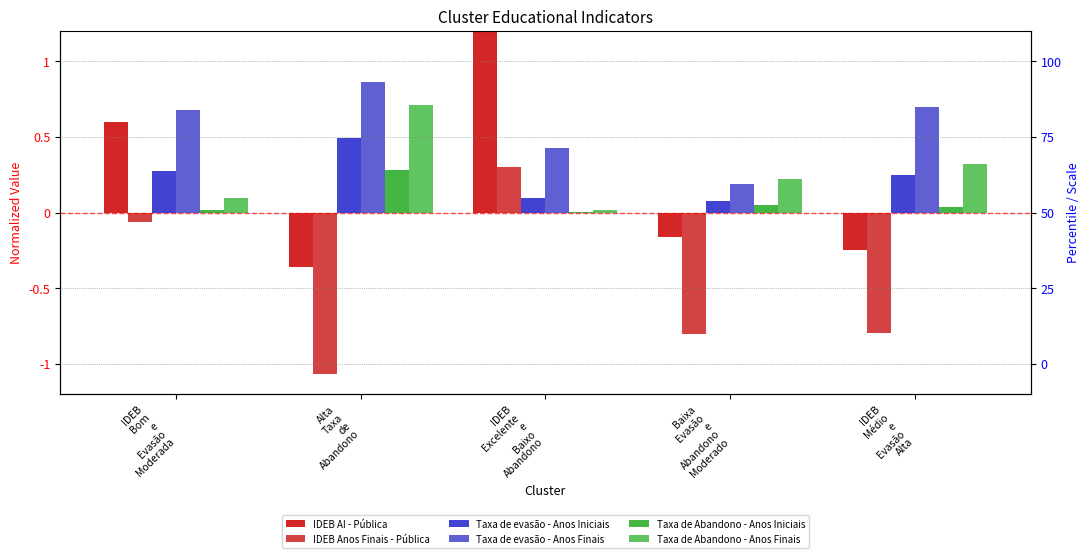

Which label corresponds to the smallest value in the chart?

Alta
Taxa
de
Abandono